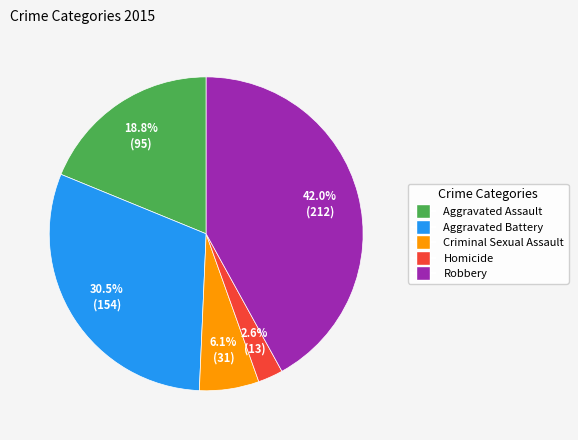

To the nearest percent, what is the difference between the Homicide and Robbery slice percentages?

39%